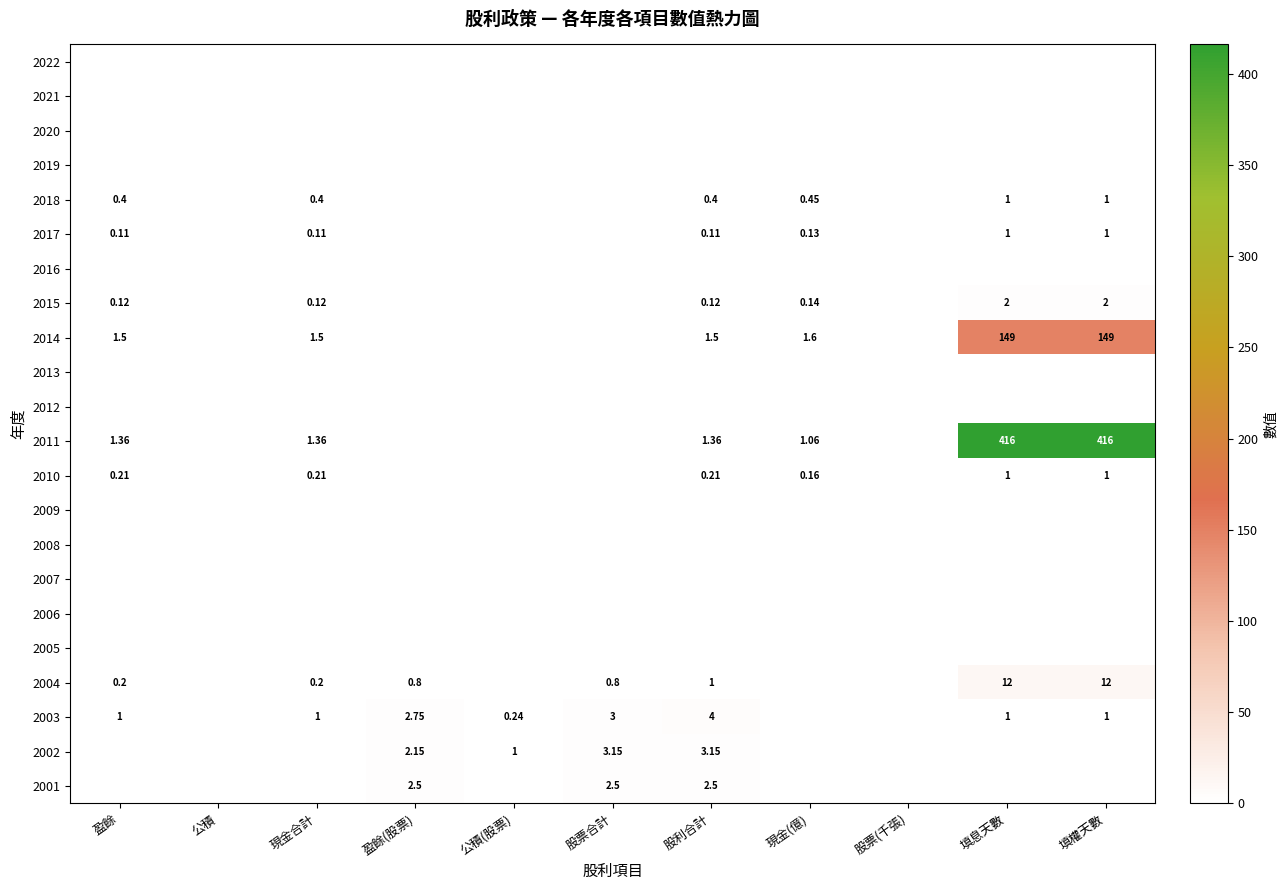

Is it true that 2011 equals 130.3 at 股票(千張)?

False